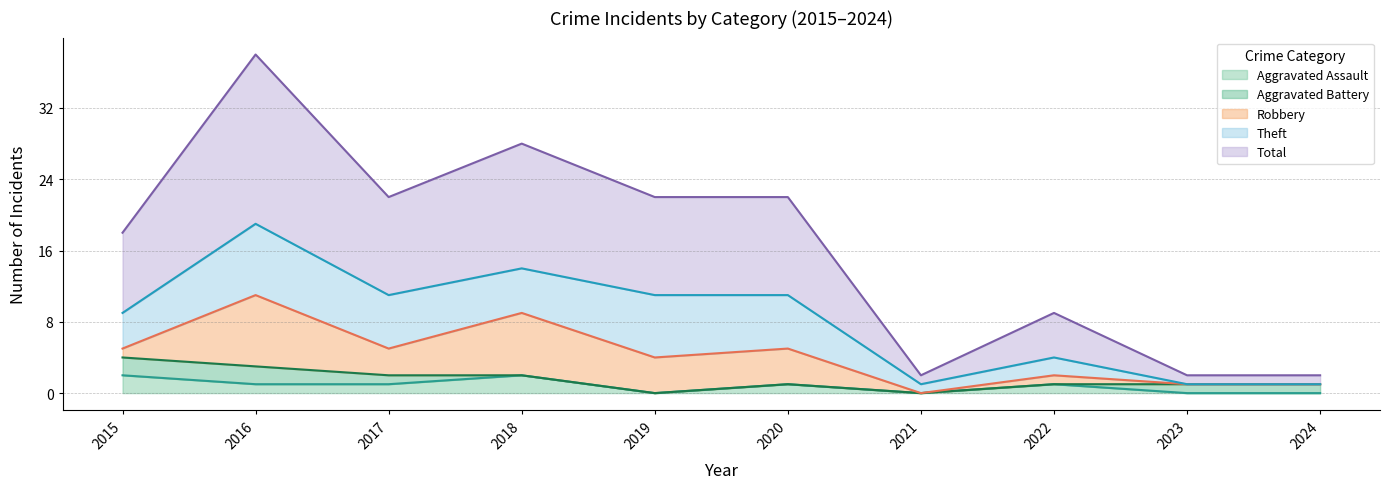

The Robbery series shows 4 at 2020. True or false?

True